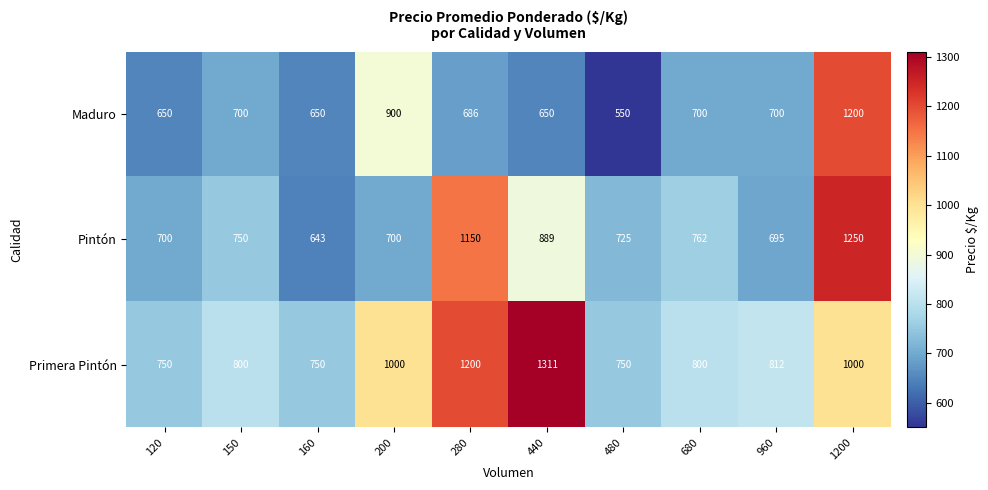

The Primera Pintón series shows 1388 at 1200. True or false?

False